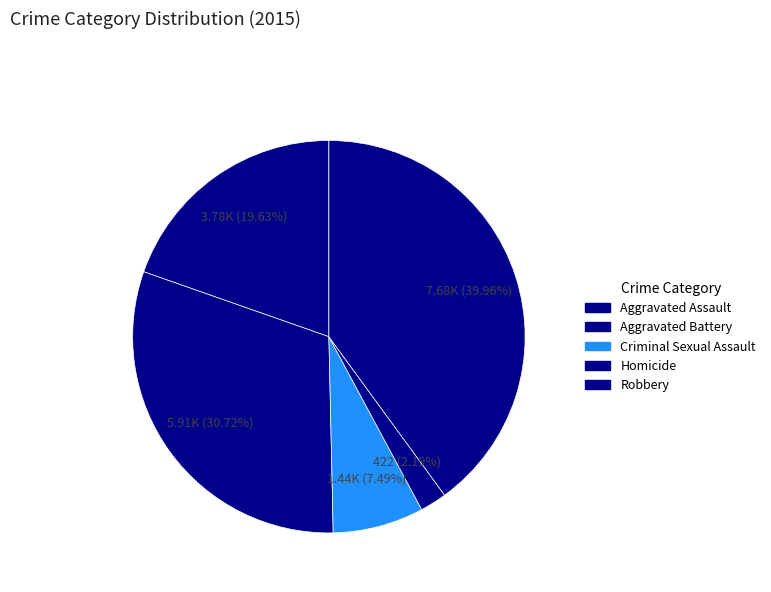

What is the change in value from Criminal Sexual Assault to Robbery?

+6243